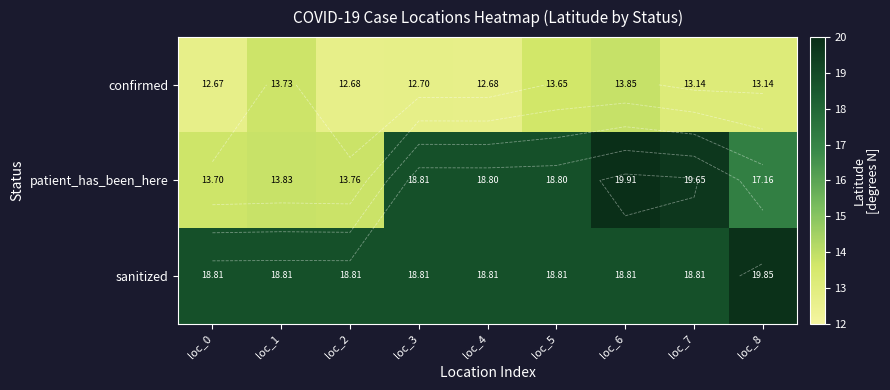

What is the approximate value of patient_has_been_here at loc_0?

13.7